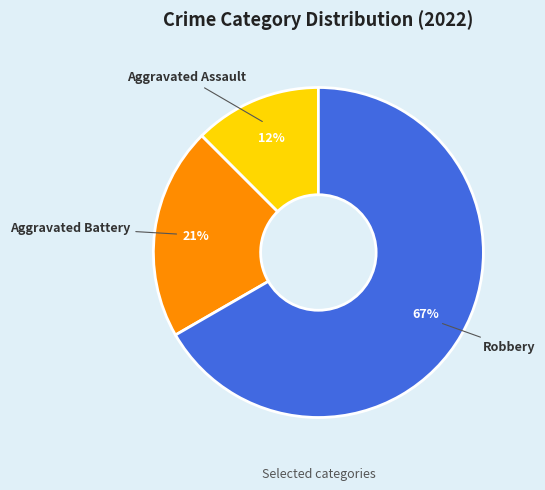

To the nearest percent, what portion does Robbery represent?

67%